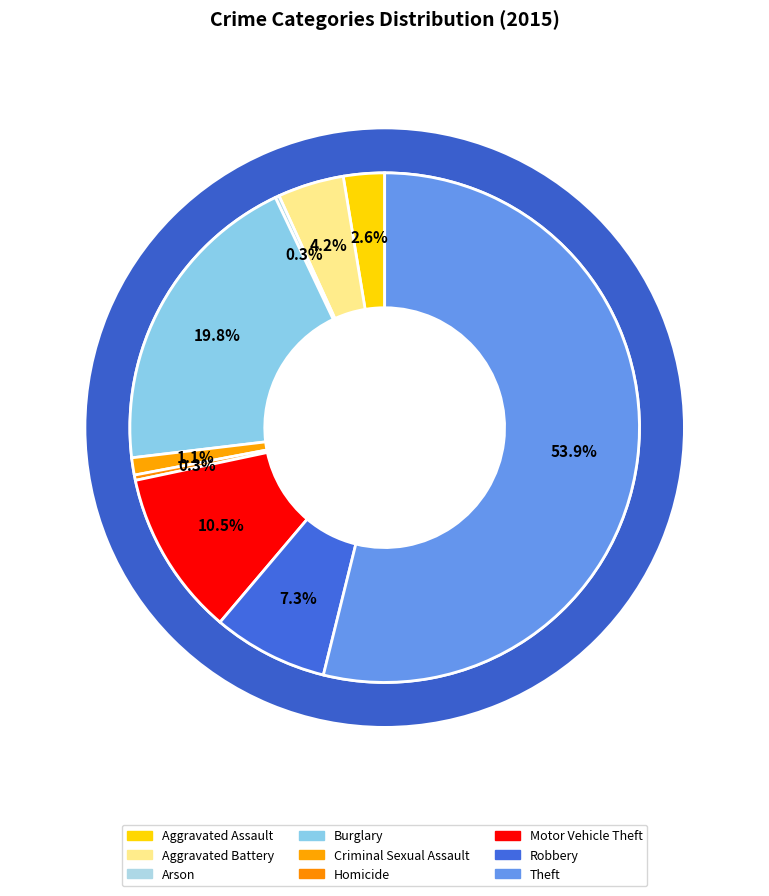

To the nearest percent, what is the average slice percentage?

11%